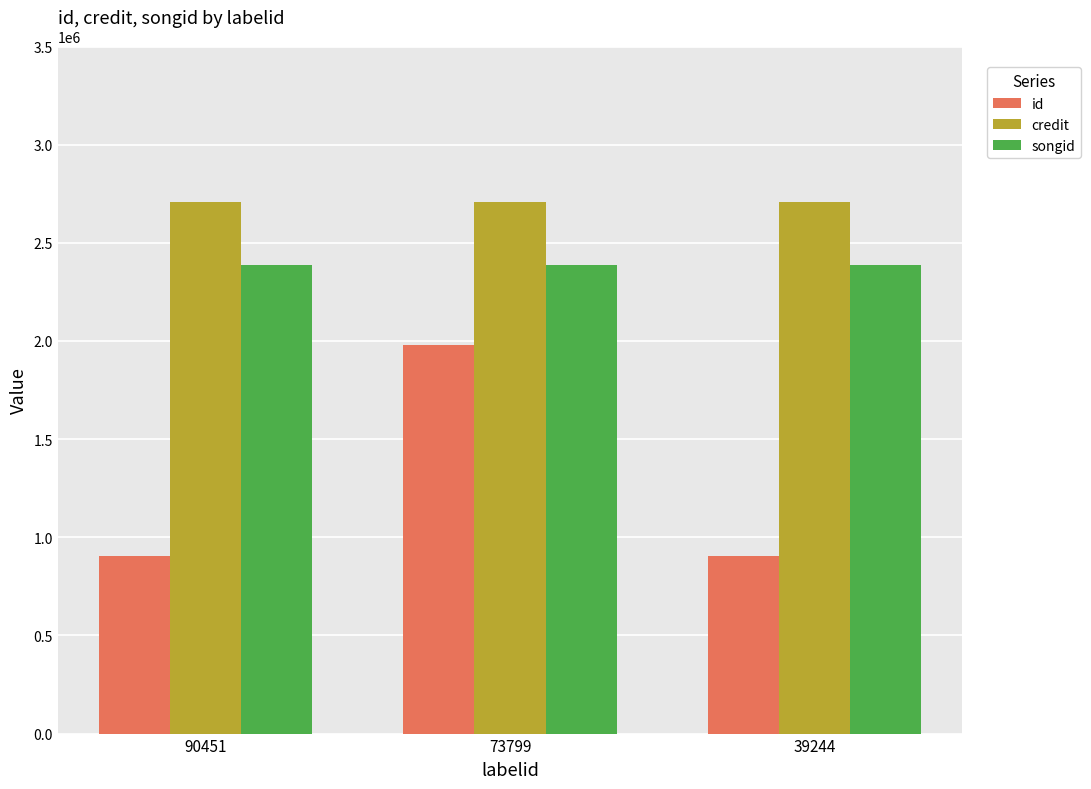

How many bars are there in total?

9